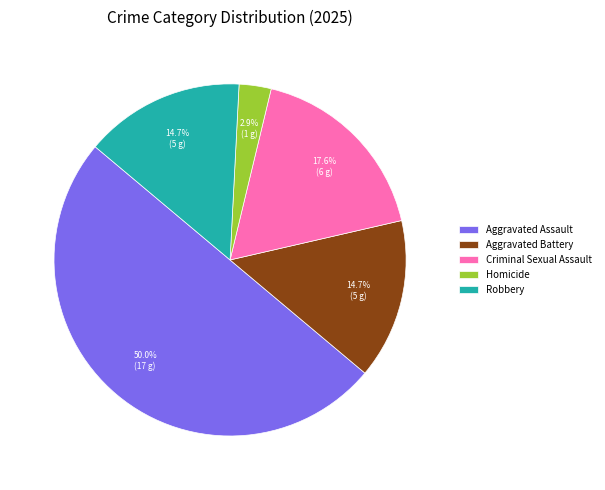

Combined, what portion of the pie is Homicide and Aggravated Battery?

17.6%